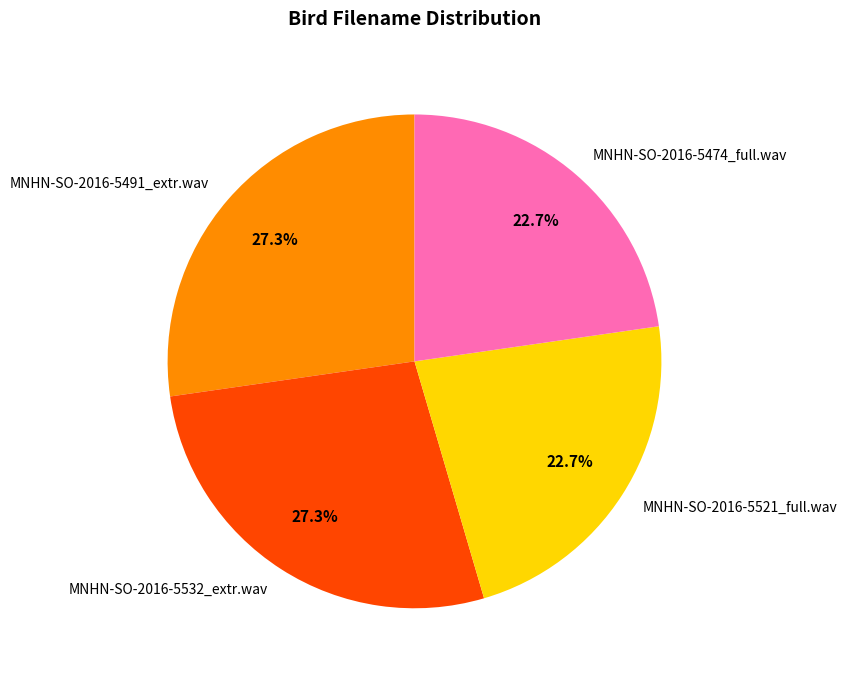

How many segments does this pie chart have?

4